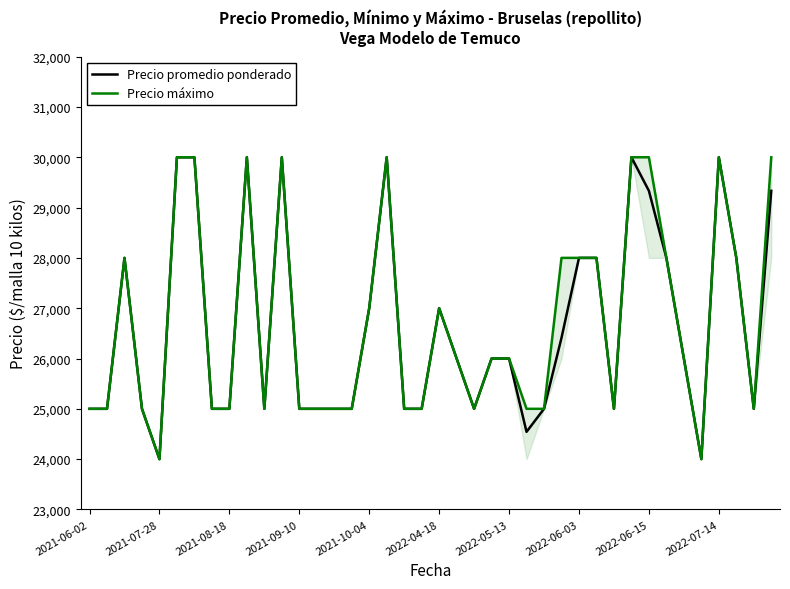

What is the difference between the maximum and second lowest values in the Precio promedio ponderado series?

6000